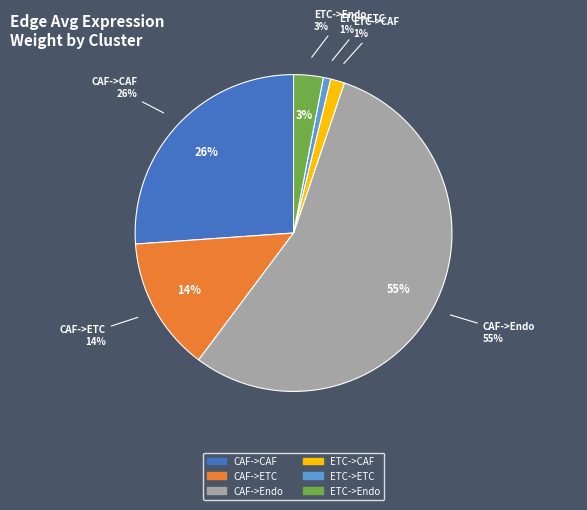

What is the total percentage of CAF and 2?

85.6%